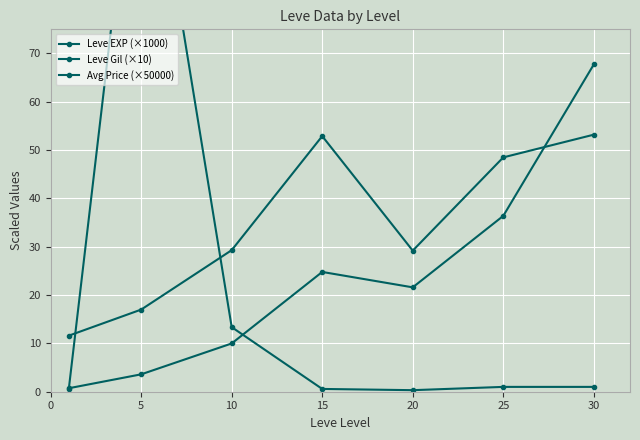

Where is Leve EXP (×1000) nearest to the value 34?

25